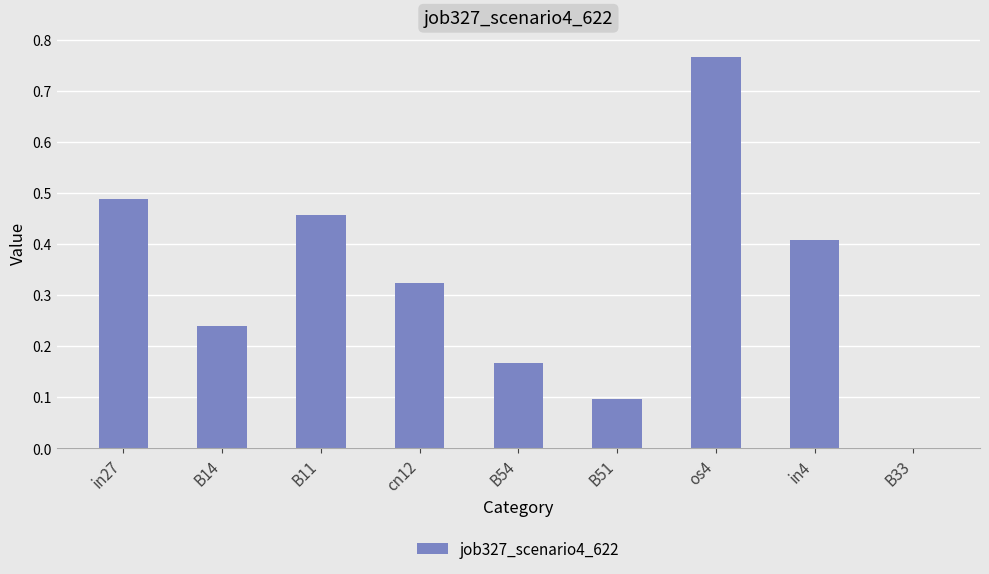

What is the sum of the values at in27 and B11?

0.9